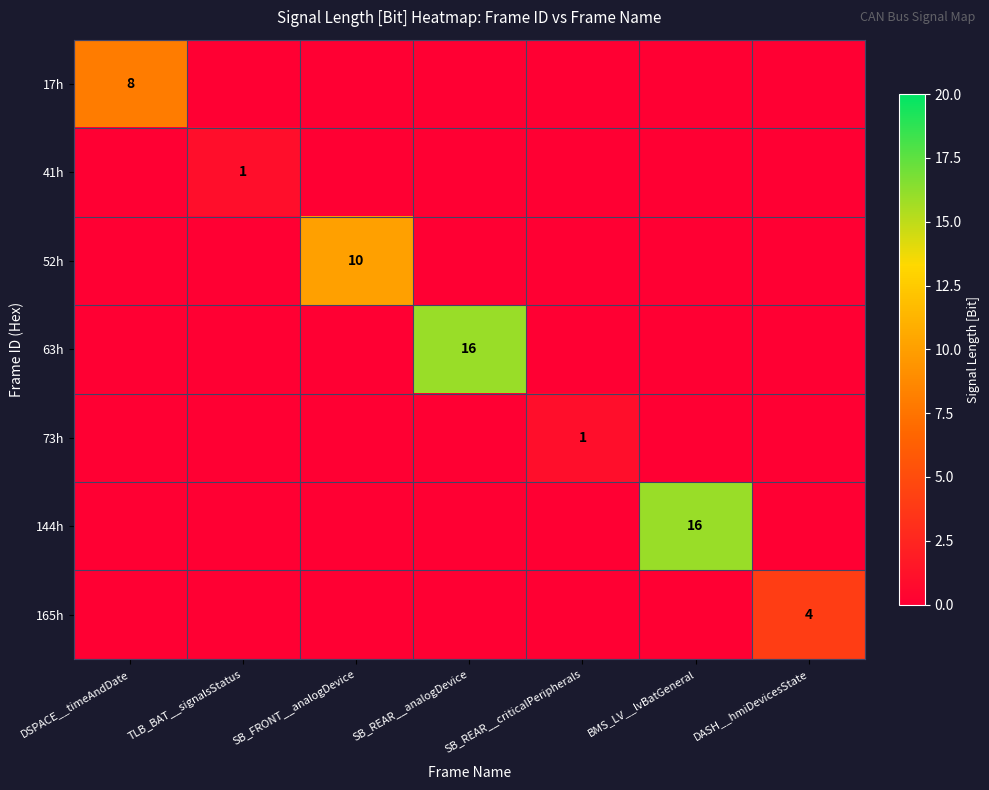

The 41h series shows 2 at TLB_BAT__signalsStatus. True or false?

False